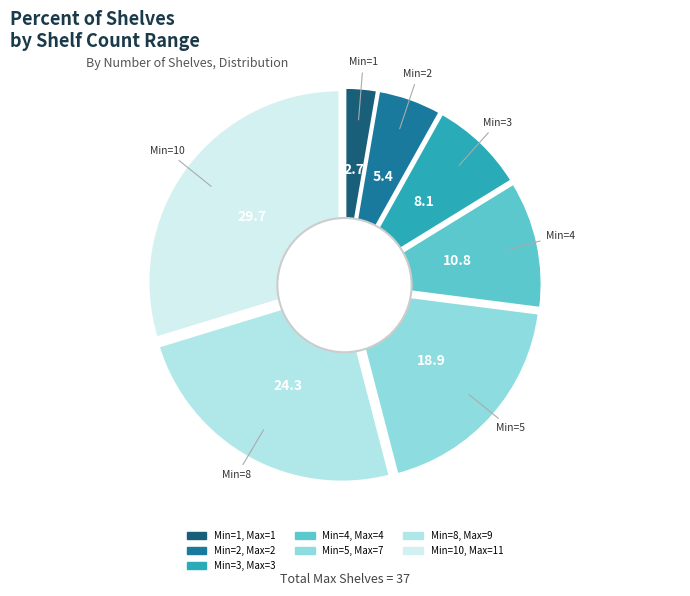

True or false: 10 accounts for 30% of the total.

True